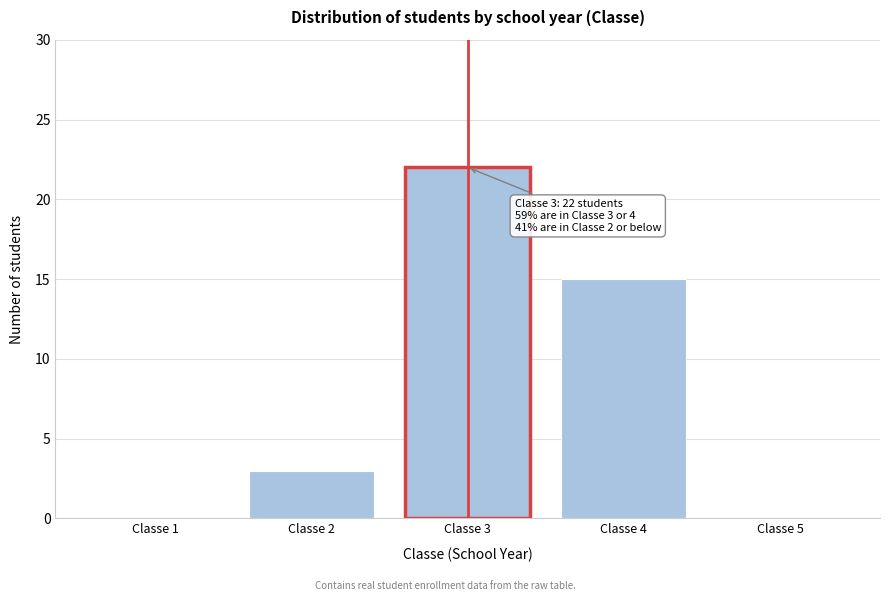

Reading left to right, what are all the values shown in this chart?

Classe 1=0	Classe 2=3	Classe 3=22	Classe 4=15	Classe 5=0